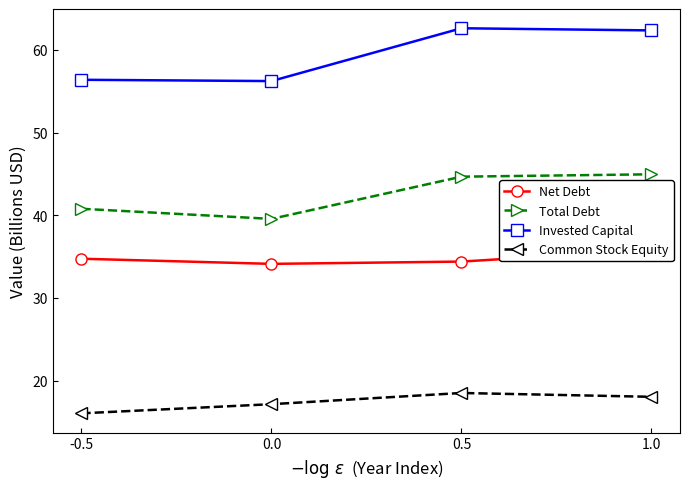

Which series has the widest spread of values?

Invested Capital